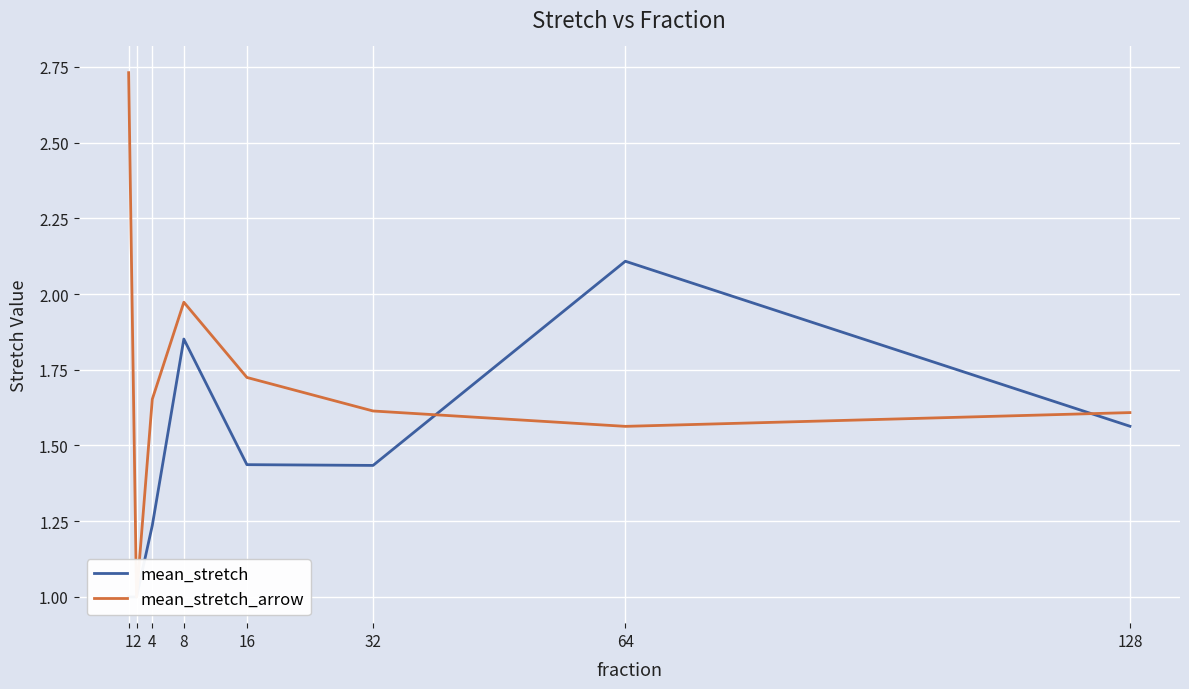

What is the total value across all series at 128?

3.2